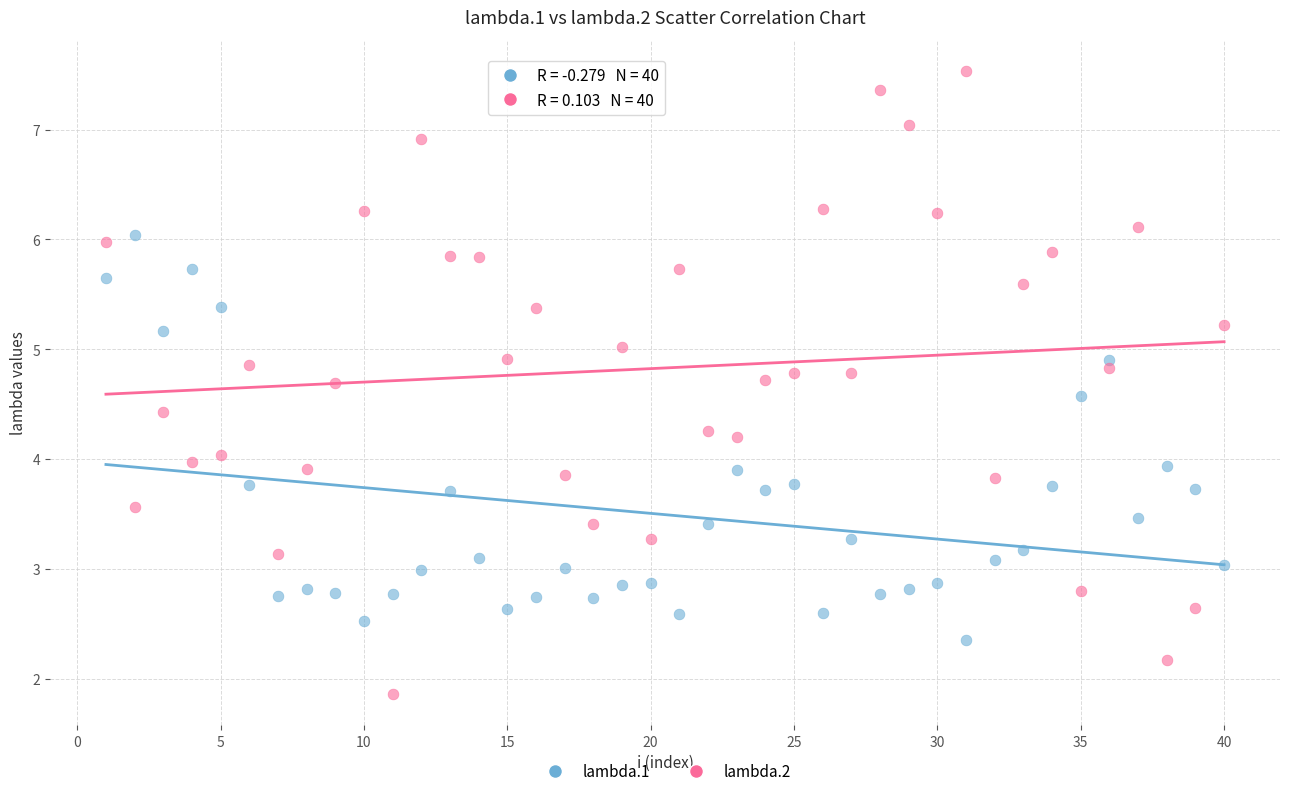

Which series has the largest Y range (max minus min)?

lambda.2